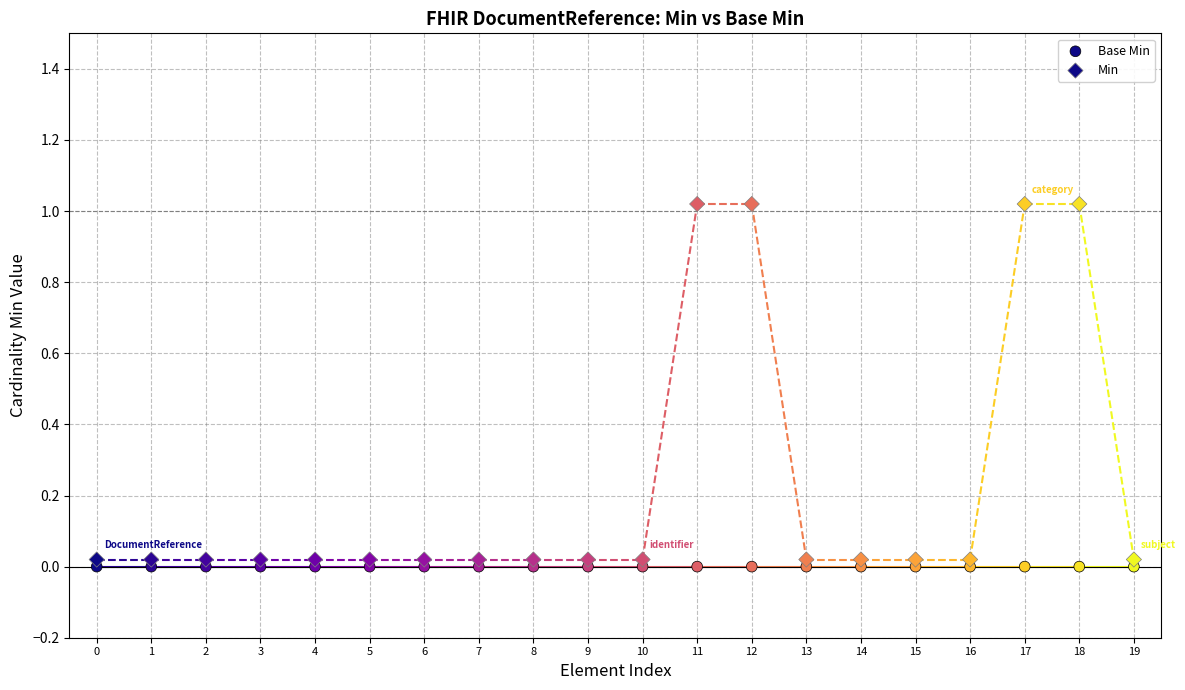

Which series reaches the minimum Y coordinate?

Base Min